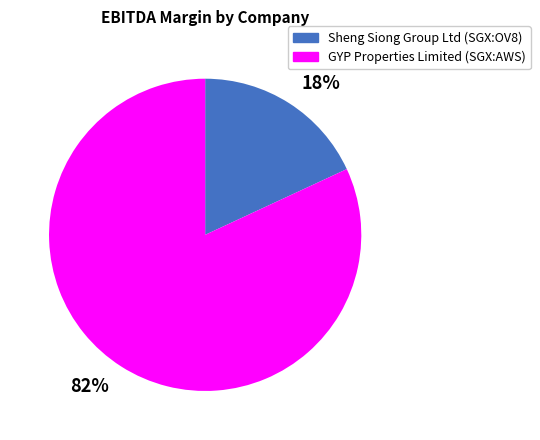

To the nearest percent, what is the difference between the largest and smallest slice percentages?

64%